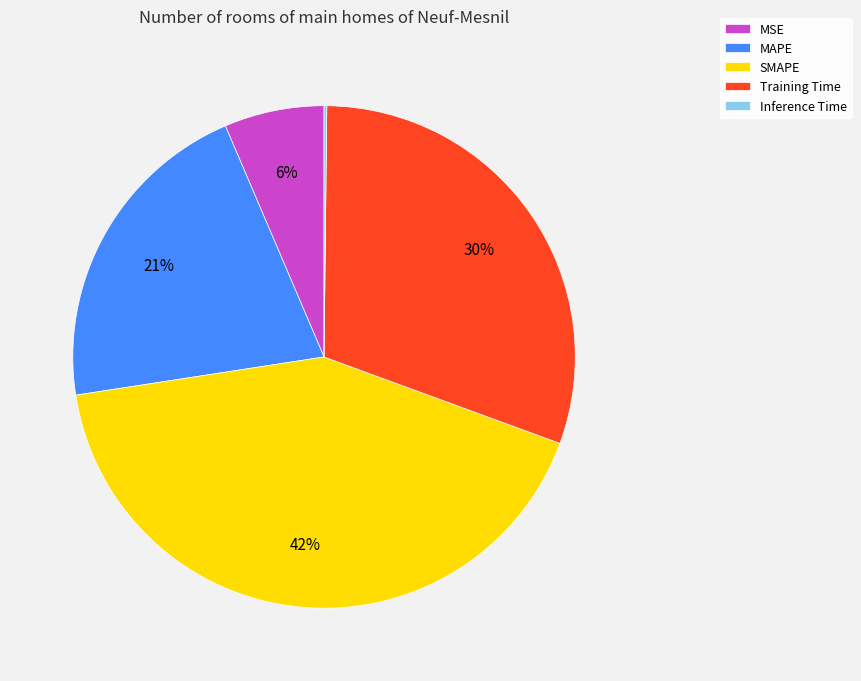

To the nearest percent, what is the difference between the largest and smallest slice percentages?

42%